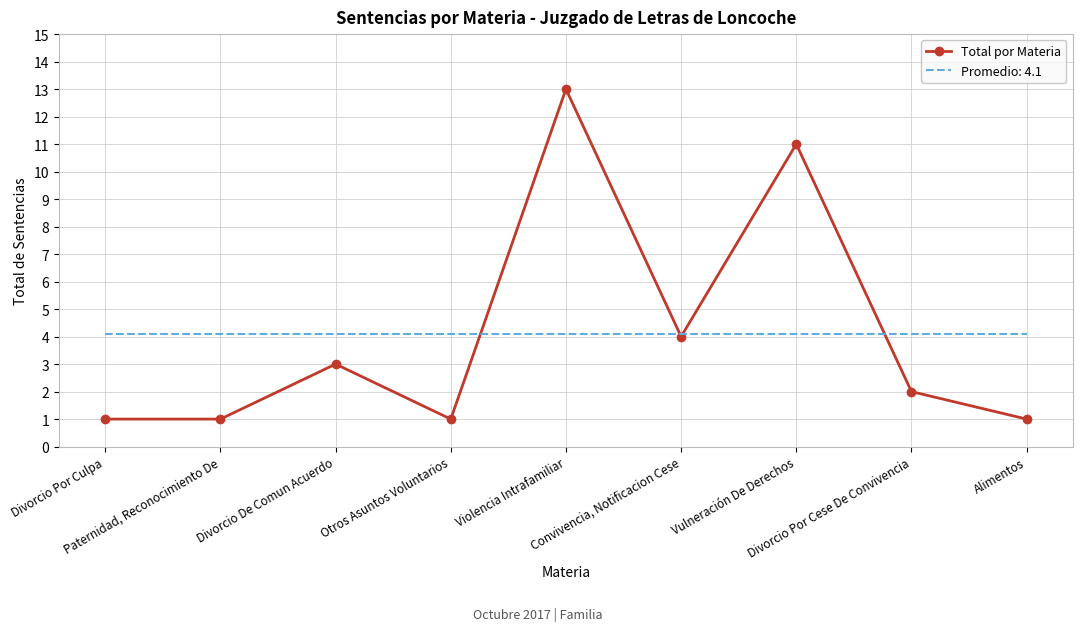

List the series in order of their peak value, highest first.

Total por Materia, Promedio: 4.1